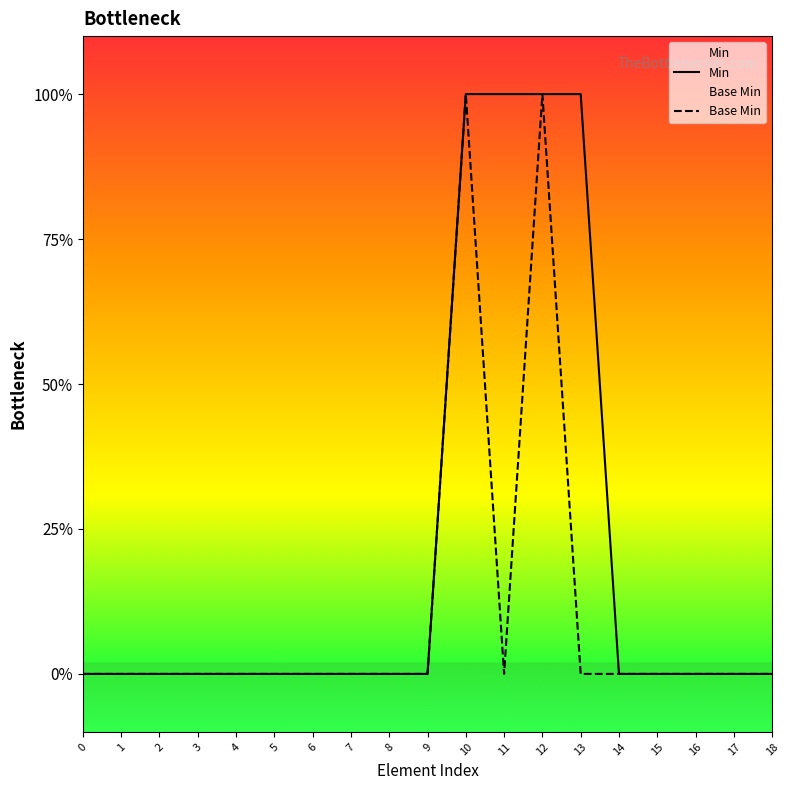

Where is the first local minimum for Base Min?

11